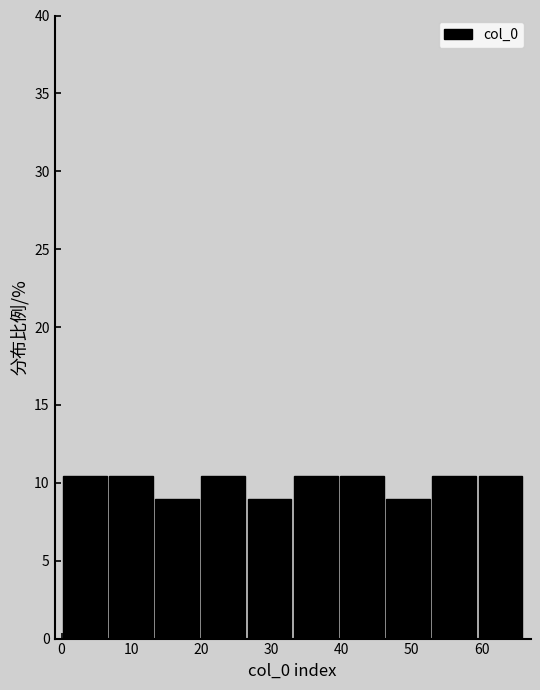

Reading left to right, transcribe this chart: for each bar, give the range it covers on the x-axis and its height. Neither the bar edges nor the heights are printed on the chart, so give them approximately, as read against the axes.

0.0 to 6.6: 10.5
6.6 to 13.2: 10.5
13.2 to 19.8: 9.0
19.8 to 26.4: 10.5
26.4 to 33.0: 9.0
33.0 to 39.6: 10.5
39.6 to 46.2: 10.5
46.2 to 52.8: 9.0
52.8 to 59.4: 10.5
59.4 to 66.0: 10.5